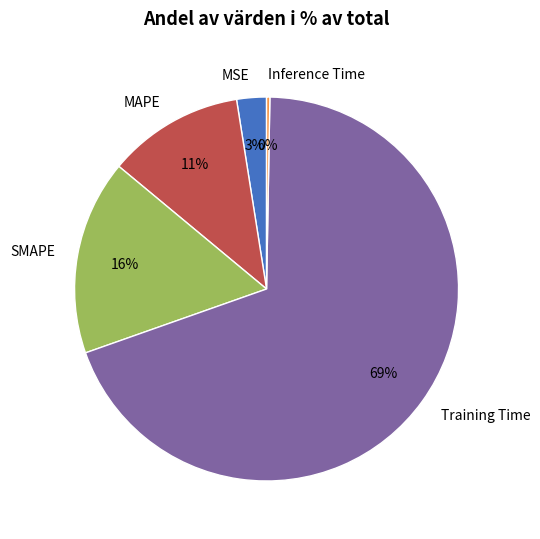

To the nearest percent, what portion does MSE represent?

3%